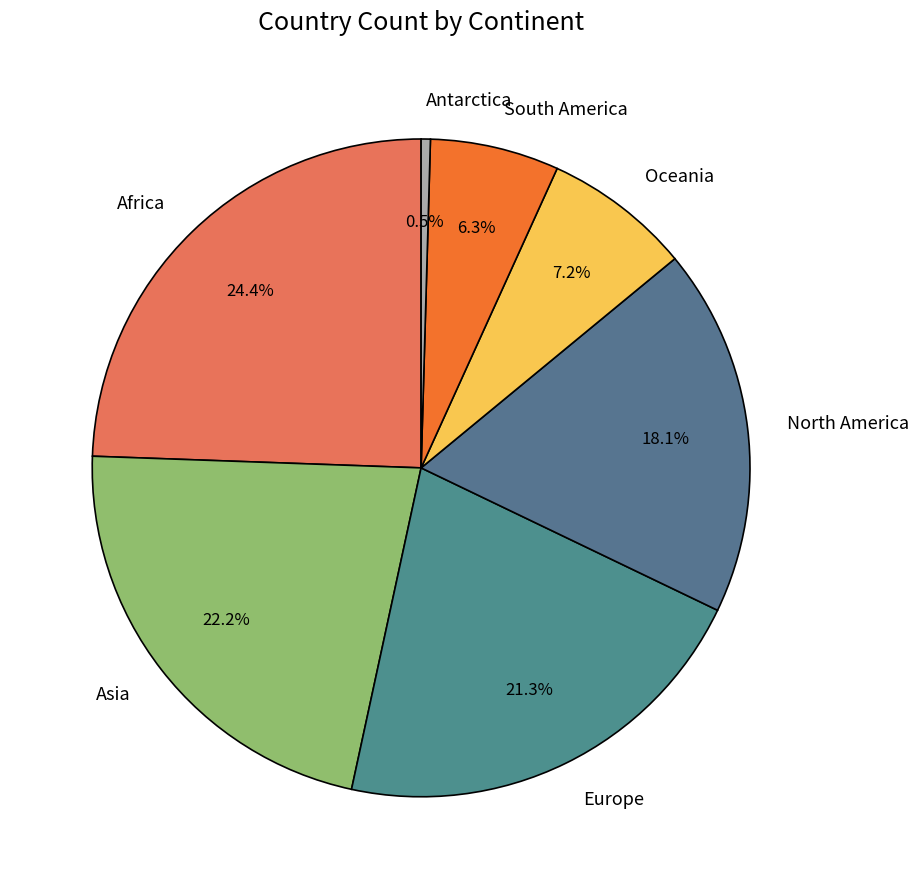

To the nearest percent, what percentage of the pie is Europe?

21%